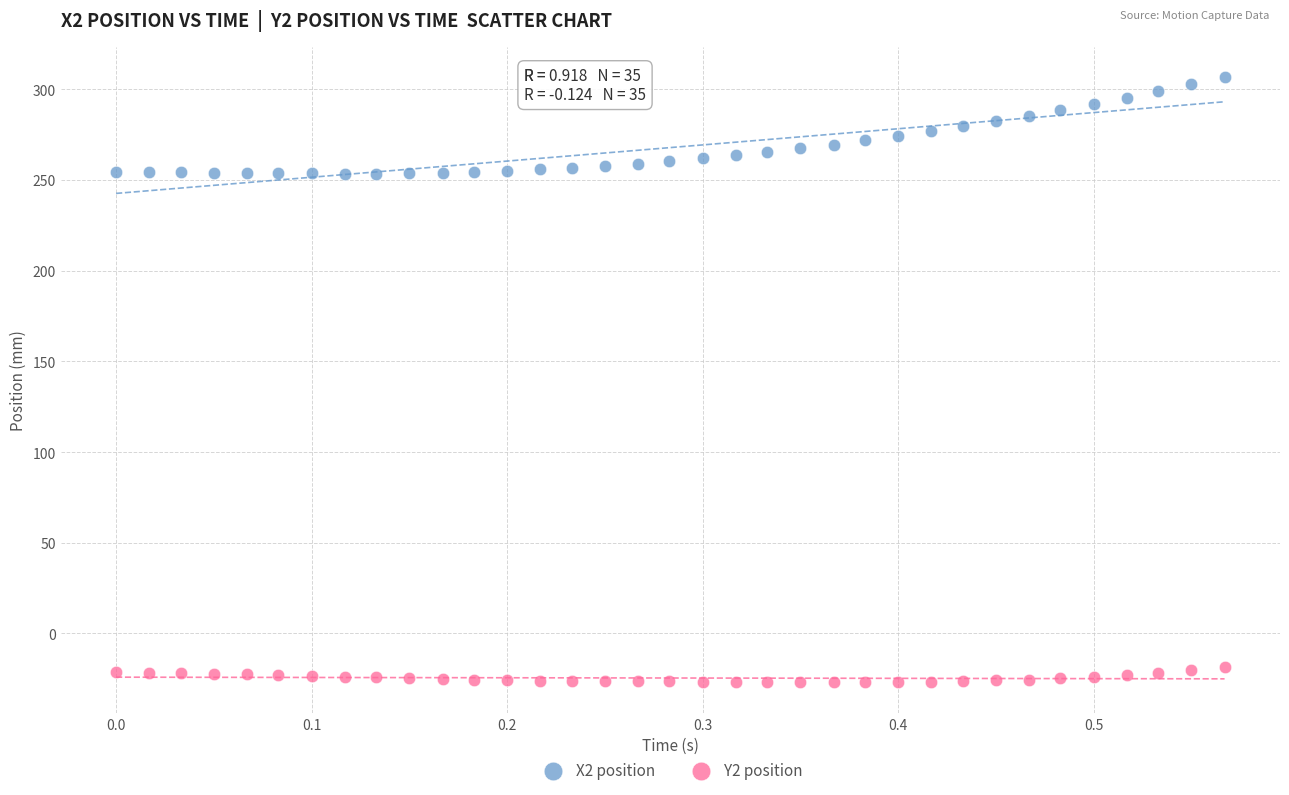

Which series reaches the minimum Y coordinate?

Y2 position